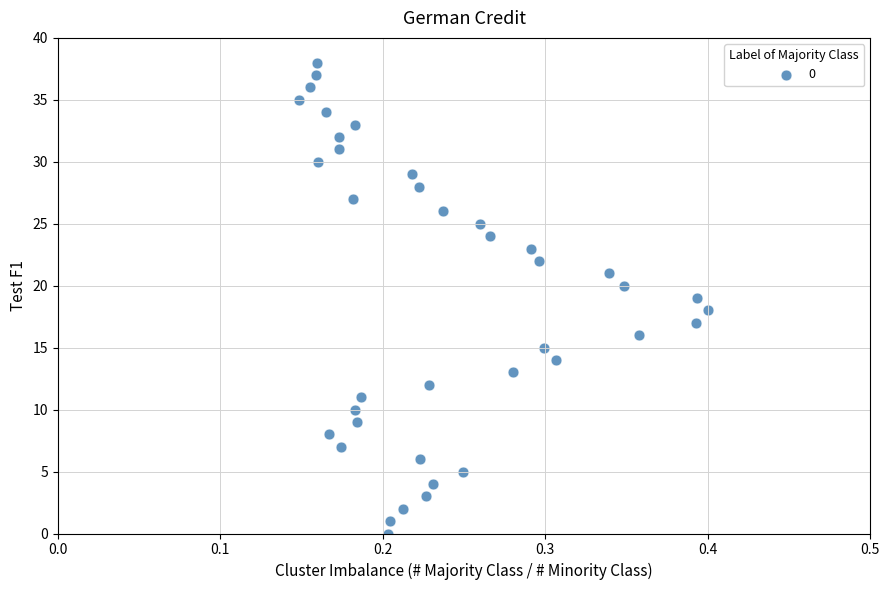

What is the range of Y values (max minus min)?

38